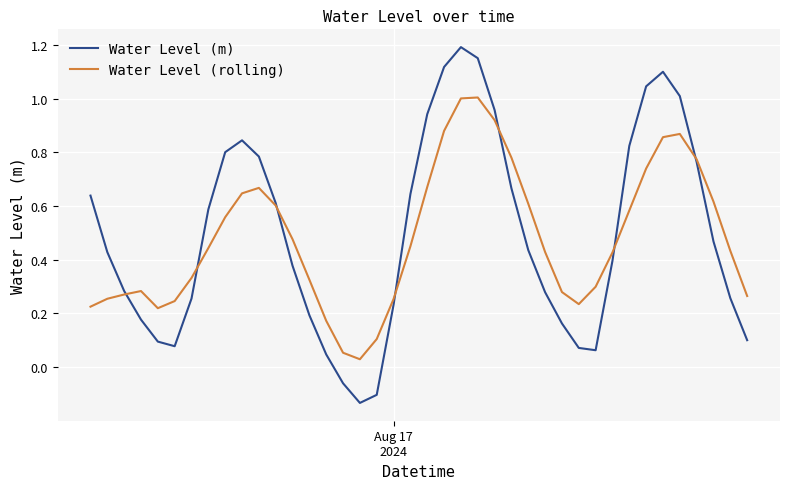

List the series in order of their peak value, lowest first.

Water Level (rolling), Water Level (m)